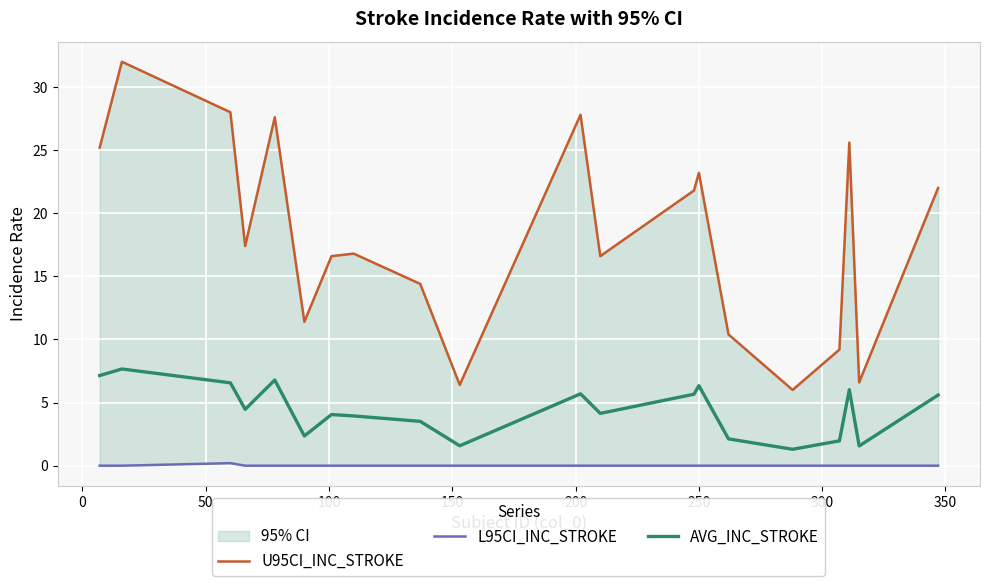

What is the difference between the second highest and second lowest values in the AVG_INC_STROKE series?

5.6